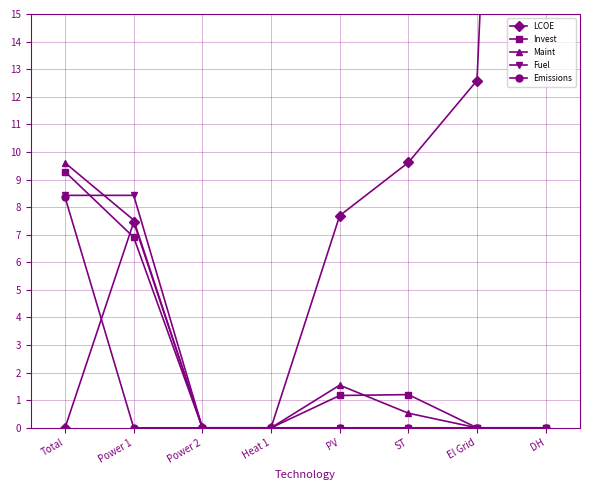

Which category has the lowest value across all series?

Total